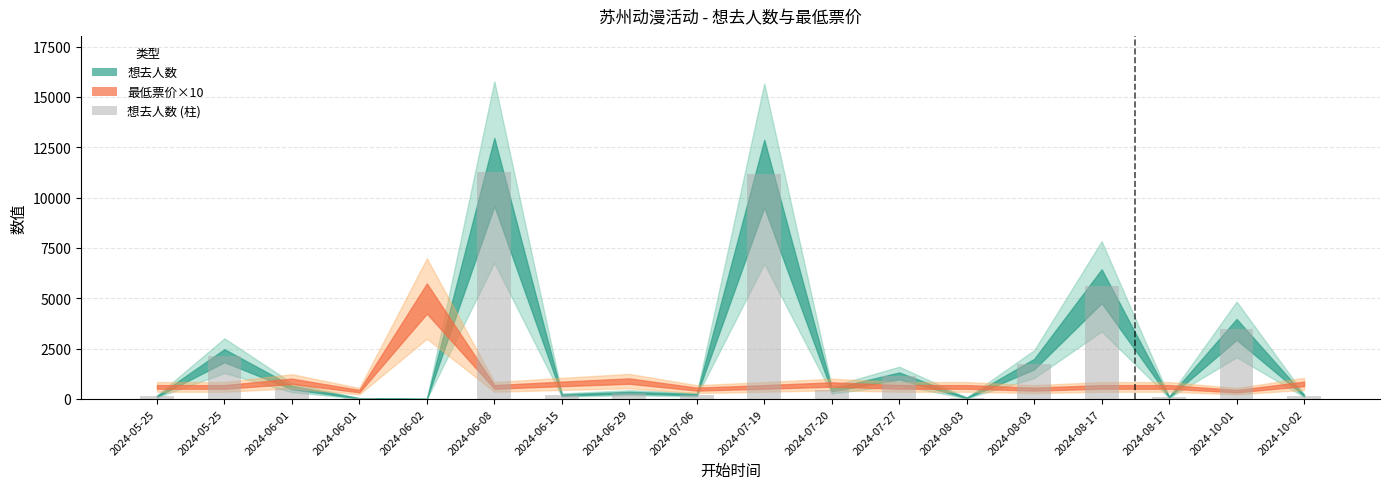

How many distinct data groups are displayed?

1